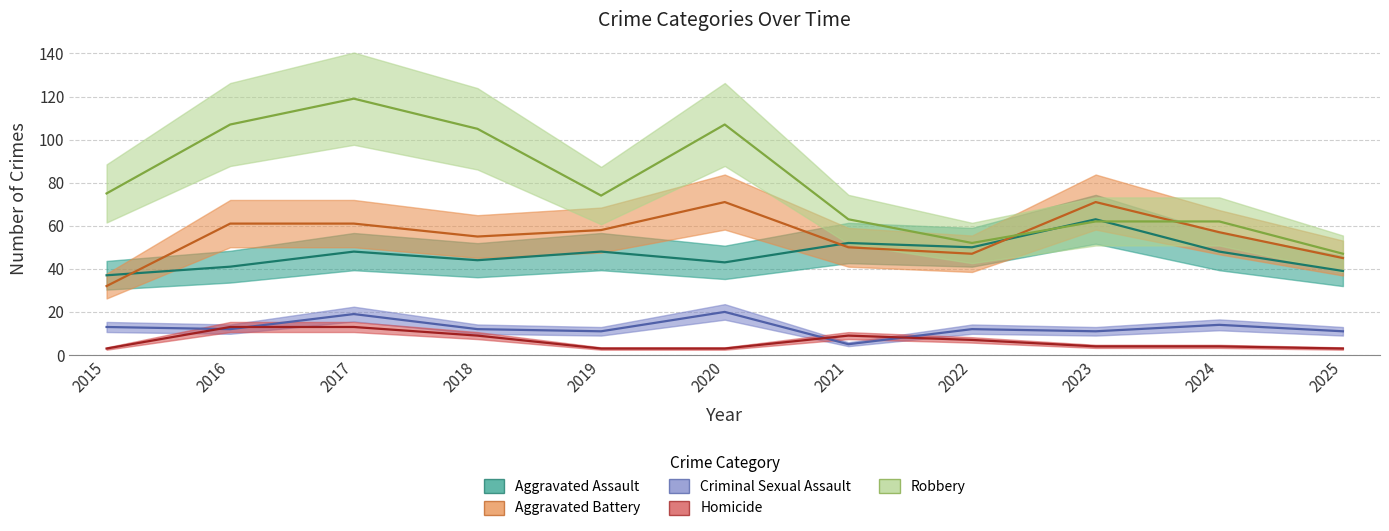

What is the maximum value for Homicide?

13